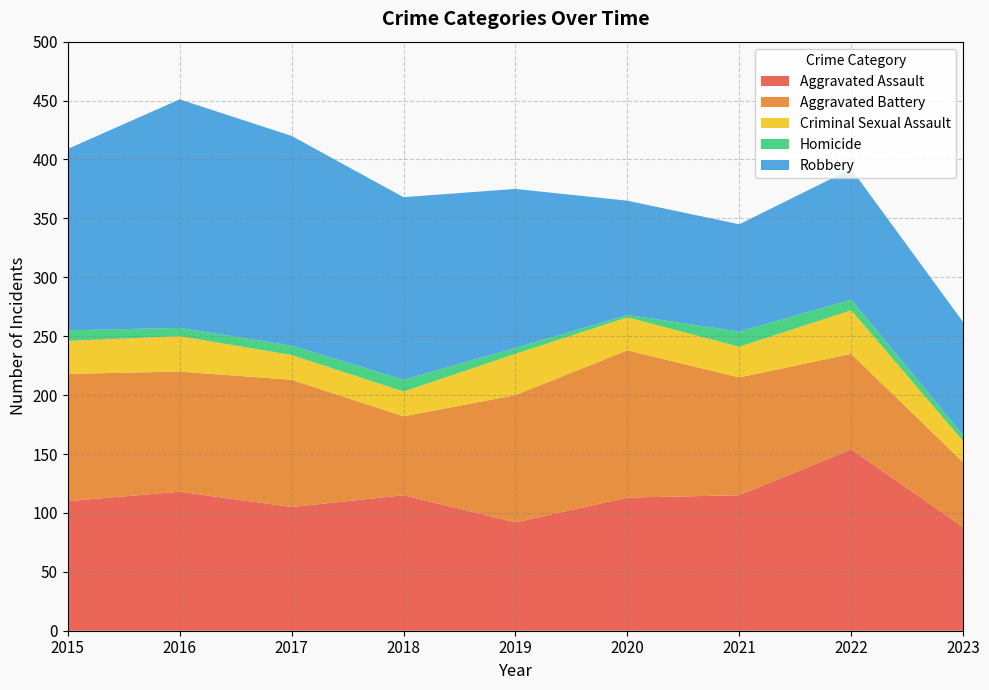

Reading right to left, extract all data points from this chart.

Aggravated Assault: 2023=88	2022=154	2021=115	2020=113	2019=92	2018=115	2017=105	2016=118	2015=110
Aggravated Battery: 2023=55	2022=81	2021=100	2020=125	2019=108	2018=67	2017=108	2016=102	2015=108
Criminal Sexual Assault: 2023=18	2022=37	2021=26	2020=28	2019=35	2018=21	2017=21	2016=30	2015=28
Homicide: 2023=5	2022=9	2021=13	2020=2	2019=5	2018=10	2017=8	2016=7	2015=9
Robbery: 2023=96	2022=111	2021=91	2020=97	2019=135	2018=155	2017=178	2016=194	2015=154